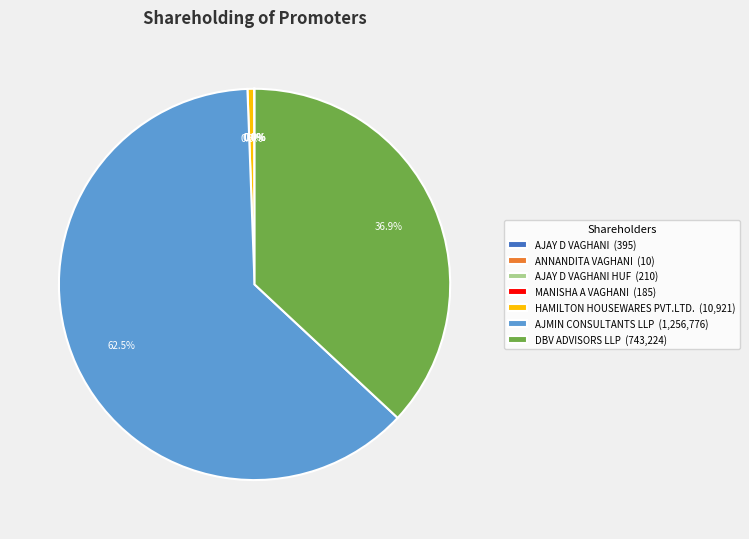

Which slice is the largest?

AJMIN CONSULTANTS LLP (1,256,776)